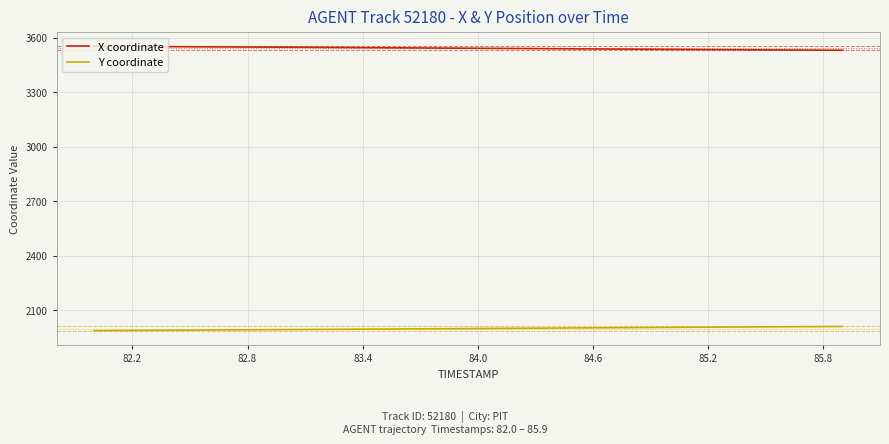

Which series has the largest total across all categories?

X coordinate